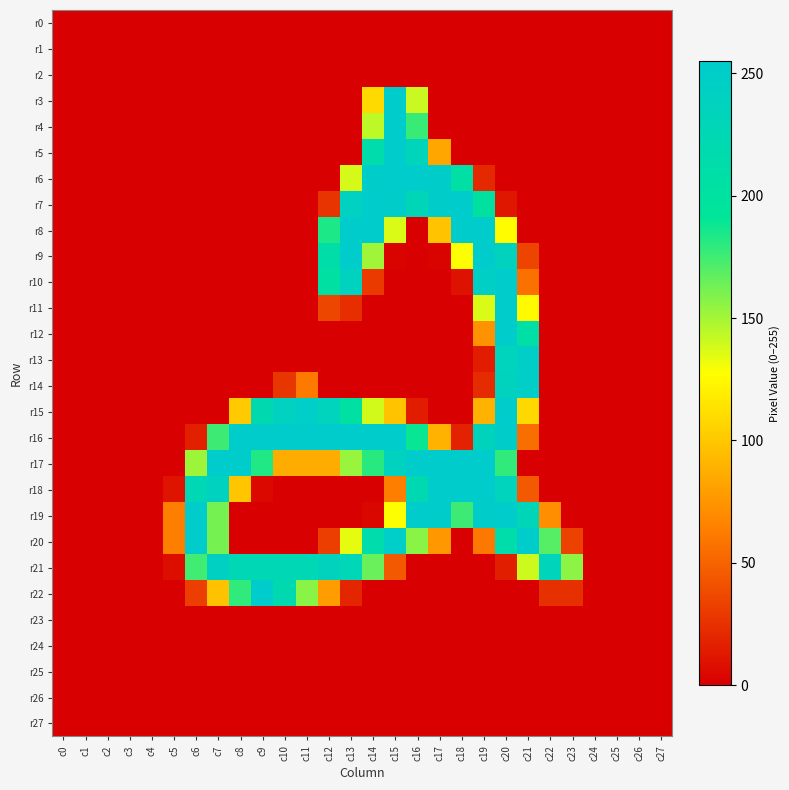

Reading left to right, list all the values displayed in this chart.

r0: c0=0	c1=0	c2=0	c3=0	c4=0	c5=0	c6=0	c7=0	c8=0	c9=0	c10=0	c11=0	c12=0	c13=0	c14=0	c15=0	c16=0	c17=0	c18=0	c19=0	c20=0	c21=0	c22=0	c23=0	c24=0	c25=0	c26=0	c27=0
r1: c0=0	c1=0	c2=0	c3=0	c4=0	c5=0	c6=0	c7=0	c8=0	c9=0	c10=0	c11=0	c12=0	c13=0	c14=0	c15=0	c16=0	c17=0	c18=0	c19=0	c20=0	c21=0	c22=0	c23=0	c24=0	c25=0	c26=0	c27=0
r2: c0=0	c1=0	c2=0	c3=0	c4=0	c5=0	c6=0	c7=0	c8=0	c9=0	c10=0	c11=0	c12=0	c13=0	c14=0	c15=0	c16=0	c17=0	c18=0	c19=0	c20=0	c21=0	c22=0	c23=0	c24=0	c25=0	c26=0	c27=0
r3: c0=0	c1=0	c2=0	c3=0	c4=0	c5=0	c6=0	c7=0	c8=0	c9=0	c10=0	c11=0	c12=0	c13=0	c14=109	c15=255	c16=141	c17=0	c18=0	c19=0	c20=0	c21=0	c22=0	c23=0	c24=0	c25=0	c26=0	c27=0
r4: c0=0	c1=0	c2=0	c3=0	c4=0	c5=0	c6=0	c7=0	c8=0	c9=0	c10=0	c11=0	c12=0	c13=0	c14=144	c15=254	c16=177	c17=0	c18=0	c19=0	c20=0	c21=0	c22=0	c23=0	c24=0	c25=0	c26=0	c27=0
r5: c0=0	c1=0	c2=0	c3=0	c4=0	c5=0	c6=0	c7=0	c8=0	c9=0	c10=0	c11=0	c12=0	c13=0	c14=215	c15=254	c16=233	c17=83	c18=0	c19=0	c20=0	c21=0	c22=0	c23=0	c24=0	c25=0	c26=0	c27=0
r6: c0=0	c1=0	c2=0	c3=0	c4=0	c5=0	c6=0	c7=0	c8=0	c9=0	c10=0	c11=0	c12=0	c13=138	c14=253	c15=254	c16=254	c17=253	c18=206	c19=20	c20=0	c21=0	c22=0	c23=0	c24=0	c25=0	c26=0	c27=0
r7: c0=0	c1=0	c2=0	c3=0	c4=0	c5=0	c6=0	c7=0	c8=0	c9=0	c10=0	c11=0	c12=26	c13=242	c14=254	c15=252	c16=229	c17=252	c18=254	c19=201	c20=11	c21=0	c22=0	c23=0	c24=0	c25=0	c26=0	c27=0
r8: c0=0	c1=0	c2=0	c3=0	c4=0	c5=0	c6=0	c7=0	c8=0	c9=0	c10=0	c11=0	c12=184	c13=254	c14=254	c15=137	c16=0	c17=98	c18=254	c19=254	c20=126	c21=0	c22=0	c23=0	c24=0	c25=0	c26=0	c27=0
r9: c0=0	c1=0	c2=0	c3=0	c4=0	c5=0	c6=0	c7=0	c8=0	c9=0	c10=0	c11=0	c12=211	c13=254	c14=151	c15=2	c16=0	c17=2	c18=128	c19=254	c20=238	c21=34	c22=0	c23=0	c24=0	c25=0	c26=0	c27=0
r10: c0=0	c1=0	c2=0	c3=0	c4=0	c5=0	c6=0	c7=0	c8=0	c9=0	c10=0	c11=0	c12=204	c13=240	c14=29	c15=0	c16=0	c17=0	c18=9	c19=247	c20=254	c21=57	c22=0	c23=0	c24=0	c25=0	c26=0	c27=0
r11: c0=0	c1=0	c2=0	c3=0	c4=0	c5=0	c6=0	c7=0	c8=0	c9=0	c10=0	c11=0	c12=35	c13=23	c14=0	c15=0	c16=0	c17=0	c18=0	c19=137	c20=254	c21=125	c22=0	c23=0	c24=0	c25=0	c26=0	c27=0
r12: c0=0	c1=0	c2=0	c3=0	c4=0	c5=0	c6=0	c7=0	c8=0	c9=0	c10=0	c11=0	c12=0	c13=0	c14=0	c15=0	c16=0	c17=0	c18=0	c19=73	c20=254	c21=207	c22=0	c23=0	c24=0	c25=0	c26=0	c27=0
r13: c0=0	c1=0	c2=0	c3=0	c4=0	c5=0	c6=0	c7=0	c8=0	c9=0	c10=0	c11=0	c12=0	c13=0	c14=0	c15=0	c16=0	c17=0	c18=0	c19=14	c20=235	c21=249	c22=0	c23=0	c24=0	c25=0	c26=0	c27=0
r14: c0=0	c1=0	c2=0	c3=0	c4=0	c5=0	c6=0	c7=0	c8=0	c9=0	c10=27	c11=61	c12=0	c13=0	c14=0	c15=0	c16=0	c17=0	c18=0	c19=22	c20=237	c21=249	c22=0	c23=0	c24=0	c25=0	c26=0	c27=0
r15: c0=0	c1=0	c2=0	c3=0	c4=0	c5=0	c6=0	c7=0	c8=101	c9=221	c10=241	c11=250	c12=235	c13=204	c14=139	c15=98	c16=14	c17=0	c18=0	c19=89	c20=254	c21=108	c22=0	c23=0	c24=0	c25=0	c26=0	c27=0
r16: c0=0	c1=0	c2=0	c3=0	c4=0	c5=0	c6=16	c7=176	c8=253	c9=254	c10=254	c11=254	c12=254	c13=254	c14=254	c15=254	c16=189	c17=90	c18=17	c19=236	c20=252	c21=55	c22=0	c23=0	c24=0	c25=0	c26=0	c27=0
r17: c0=0	c1=0	c2=0	c3=0	c4=0	c5=0	c6=152	c7=254	c8=254	c9=183	c10=86	c11=86	c12=86	c13=153	c14=181	c15=240	c16=254	c17=254	c18=254	c19=254	c20=179	c21=0	c22=0	c23=0	c24=0	c25=0	c26=0	c27=0
r18: c0=0	c1=0	c2=0	c3=0	c4=0	c5=10	c6=226	c7=240	c8=99	c9=4	c10=0	c11=0	c12=0	c13=0	c14=0	c15=63	c16=223	c17=254	c18=254	c19=254	c20=235	c21=45	c22=0	c23=0	c24=0	c25=0	c26=0	c27=0
r19: c0=0	c1=0	c2=0	c3=0	c4=0	c5=63	c6=254	c7=162	c8=0	c9=0	c10=0	c11=0	c12=0	c13=0	c14=3	c15=128	c16=254	c17=253	c18=176	c19=252	c20=254	c21=231	c22=71	c23=0	c24=0	c25=0	c26=0	c27=0
r20: c0=0	c1=0	c2=0	c3=0	c4=0	c5=63	c6=254	c7=162	c8=0	c9=0	c10=0	c11=0	c12=31	c13=134	c14=214	c15=250	c16=157	c17=76	c18=0	c19=60	c20=213	c21=254	c22=170	c23=33	c24=0	c25=0	c26=0	c27=0
r21: c0=0	c1=0	c2=0	c3=0	c4=0	c5=7	c6=175	c7=243	c8=226	c9=226	c10=226	c11=226	c12=238	c13=230	c14=165	c15=45	c16=0	c17=0	c18=0	c19=0	c20=15	c21=140	c22=233	c23=156	c24=0	c25=0	c26=0	c27=0
r22: c0=0	c1=0	c2=0	c3=0	c4=0	c5=0	c6=31	c7=97	c8=179	c9=254	c10=221	c11=157	c12=78	c13=19	c14=0	c15=0	c16=0	c17=0	c18=0	c19=0	c20=0	c21=0	c22=24	c23=24	c24=0	c25=0	c26=0	c27=0
r23: c0=0	c1=0	c2=0	c3=0	c4=0	c5=0	c6=0	c7=0	c8=0	c9=0	c10=0	c11=0	c12=0	c13=0	c14=0	c15=0	c16=0	c17=0	c18=0	c19=0	c20=0	c21=0	c22=0	c23=0	c24=0	c25=0	c26=0	c27=0
r24: c0=0	c1=0	c2=0	c3=0	c4=0	c5=0	c6=0	c7=0	c8=0	c9=0	c10=0	c11=0	c12=0	c13=0	c14=0	c15=0	c16=0	c17=0	c18=0	c19=0	c20=0	c21=0	c22=0	c23=0	c24=0	c25=0	c26=0	c27=0
r25: c0=0	c1=0	c2=0	c3=0	c4=0	c5=0	c6=0	c7=0	c8=0	c9=0	c10=0	c11=0	c12=0	c13=0	c14=0	c15=0	c16=0	c17=0	c18=0	c19=0	c20=0	c21=0	c22=0	c23=0	c24=0	c25=0	c26=0	c27=0
r26: c0=0	c1=0	c2=0	c3=0	c4=0	c5=0	c6=0	c7=0	c8=0	c9=0	c10=0	c11=0	c12=0	c13=0	c14=0	c15=0	c16=0	c17=0	c18=0	c19=0	c20=0	c21=0	c22=0	c23=0	c24=0	c25=0	c26=0	c27=0
r27: c0=0	c1=0	c2=0	c3=0	c4=0	c5=0	c6=0	c7=0	c8=0	c9=0	c10=0	c11=0	c12=0	c13=0	c14=0	c15=0	c16=0	c17=0	c18=0	c19=0	c20=0	c21=0	c22=0	c23=0	c24=0	c25=0	c26=0	c27=0